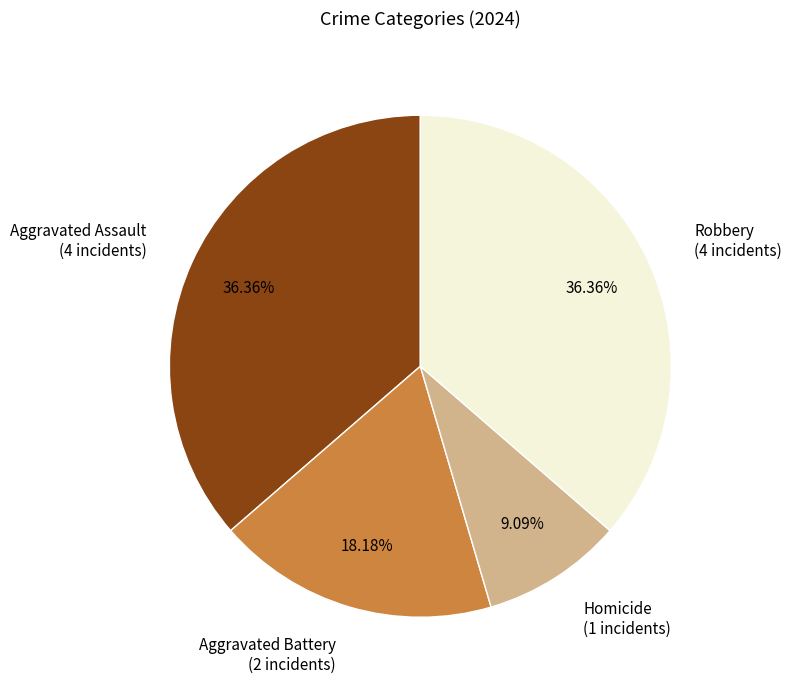

Is there a majority slice in this chart?

No